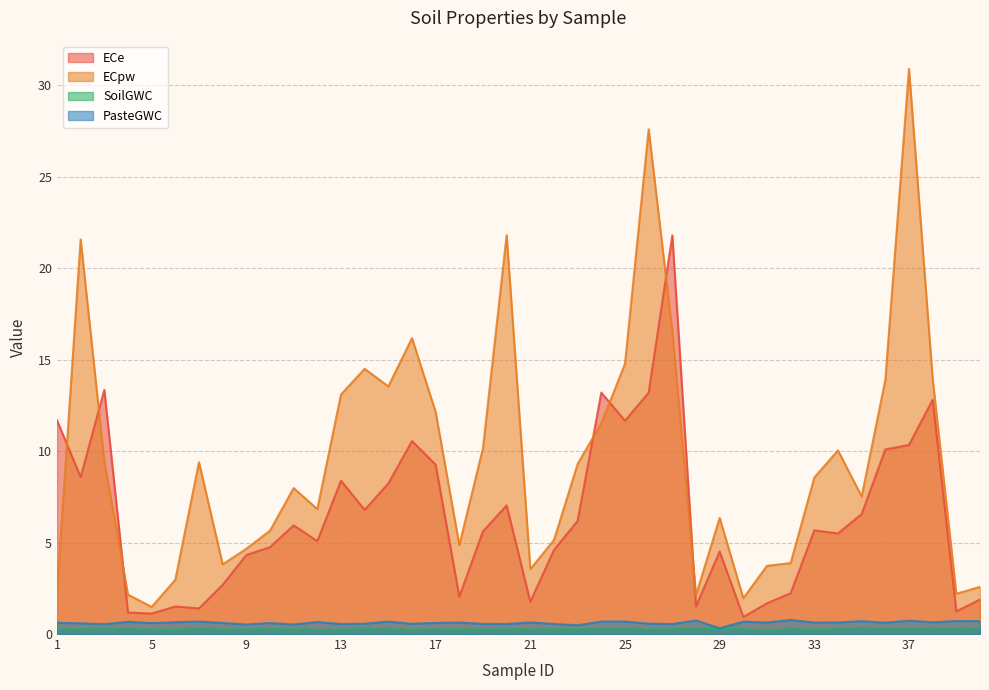

Reading right to left, what are all the values shown in this chart?

ECe: 1.9	1.2	12.8	10.3	10.1	6.6	5.5	5.7	2.2	1.7	0.9	4.5	1.5	21.8	13.2	11.7	13.2	6.2	4.6	1.8	7.0	5.6	2.0	9.3	10.6	8.2	6.8	8.4	5.1	5.9	4.8	4.3	2.7	1.4	1.5	1.1	1.2	13.3	8.6	11.7
ECpw: 2.6	2.2	14.0	30.9	13.9	7.5	10.0	8.6	3.9	3.7	2.0	6.3	2.1	16.6	27.6	14.8	11.5	9.3	5.1	3.5	21.8	10.2	4.9	12.1	16.2	13.5	14.5	13.1	6.8	8.0	5.7	4.7	3.8	9.4	3.0	1.5	2.2	9.5	21.6	2.2
SoilGWC: 0.3	0.3	0.3	0.3	0.3	0.3	0.3	0.2	0.3	0.2	0.3	0.3	0.3	0.3	0.2	0.3	0.3	0.3	0.2	0.3	0.3	0.2	0.2	0.3	0.2	0.3	0.3	0.2	0.2	0.3	0.3	0.3	0.2	0.3	0.2	0.2	0.3	0.3	0.3	0.3
PasteGWC: 0.7	0.7	0.6	0.7	0.6	0.7	0.6	0.6	0.8	0.6	0.7	0.3	0.7	0.5	0.6	0.7	0.7	0.5	0.5	0.6	0.5	0.6	0.6	0.6	0.6	0.7	0.6	0.5	0.7	0.5	0.6	0.5	0.6	0.7	0.6	0.6	0.7	0.5	0.6	0.6